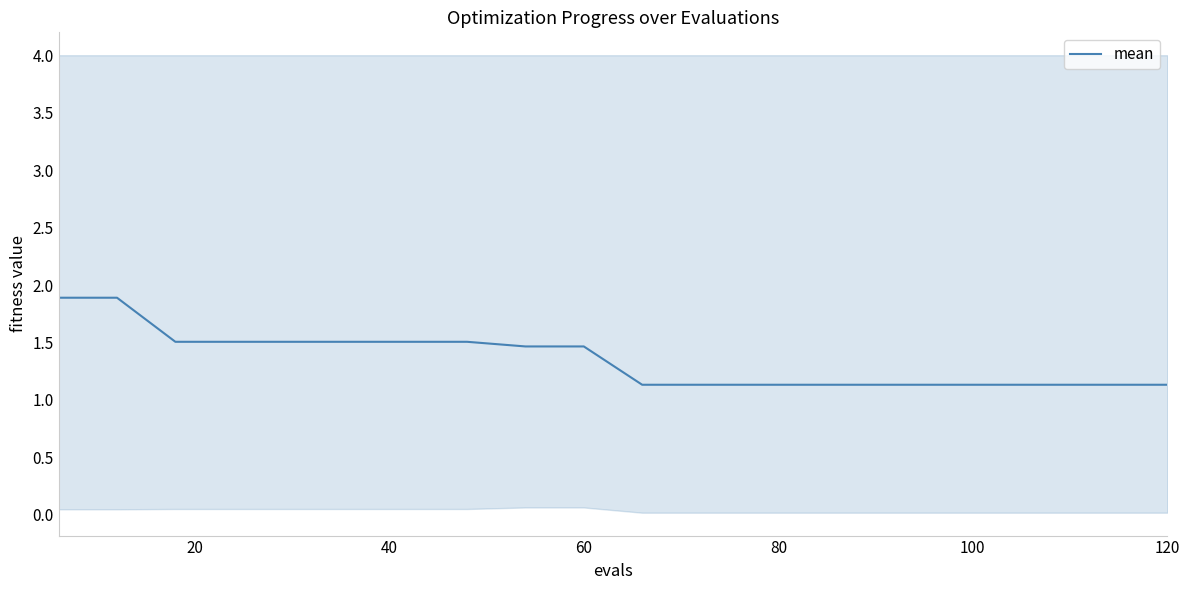

What is the value of the 1st point from the left?

1.9